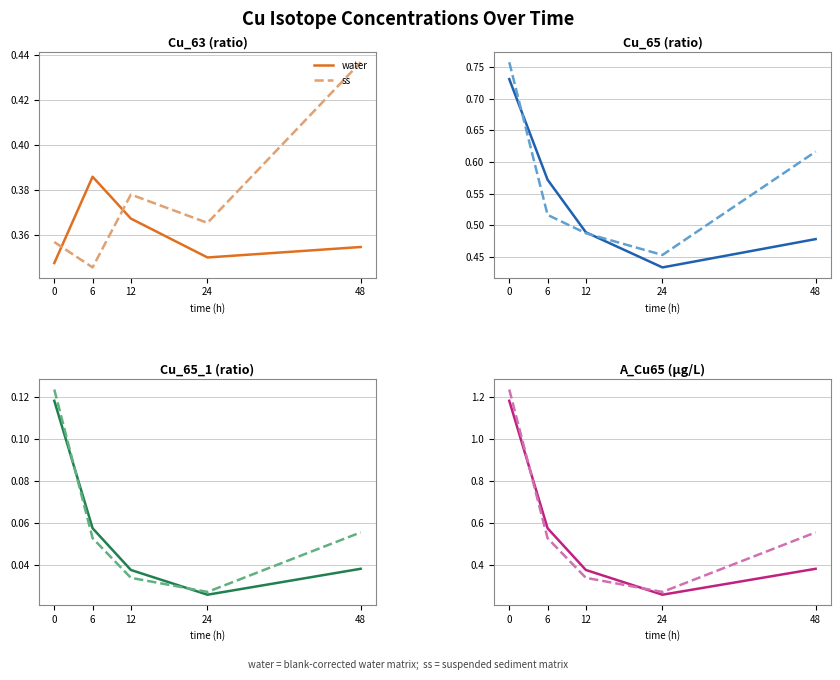

What is the value of the ss point at the 4th from the left?

0.3